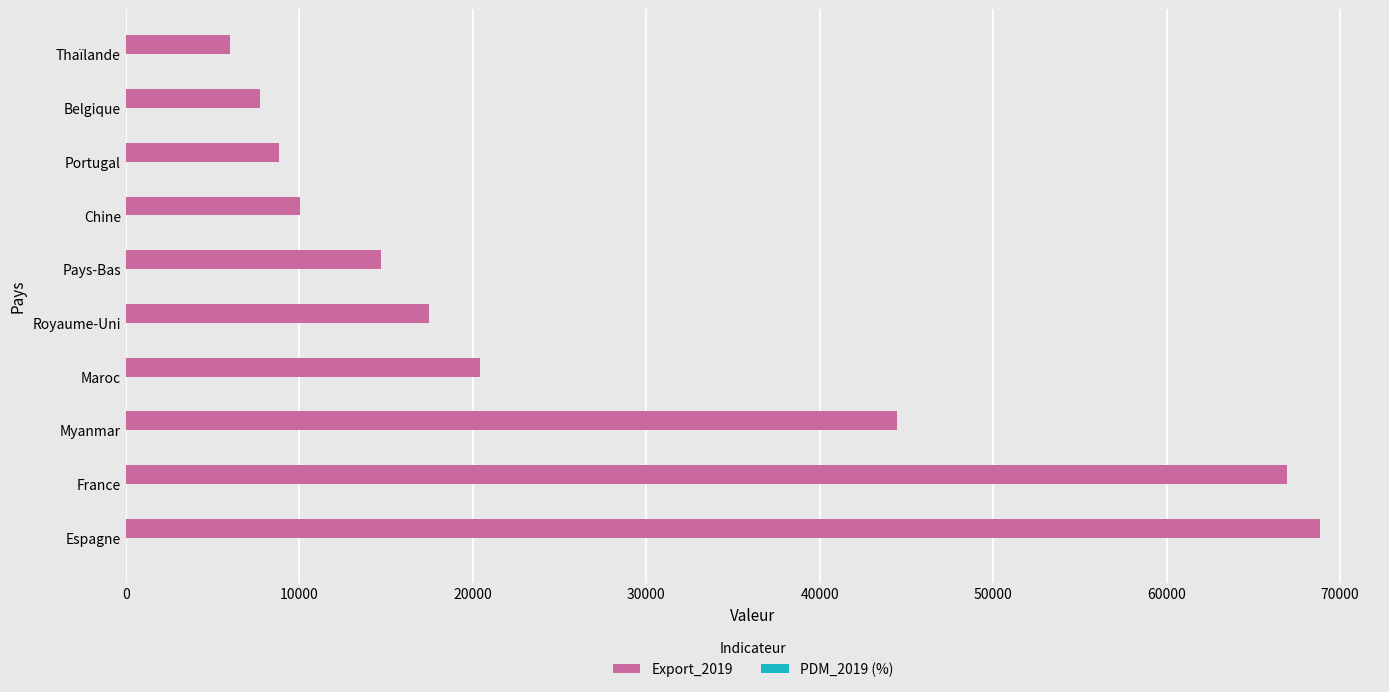

The value of Export_2019 at Royaume-Uni is 17473.0. True or false?

True